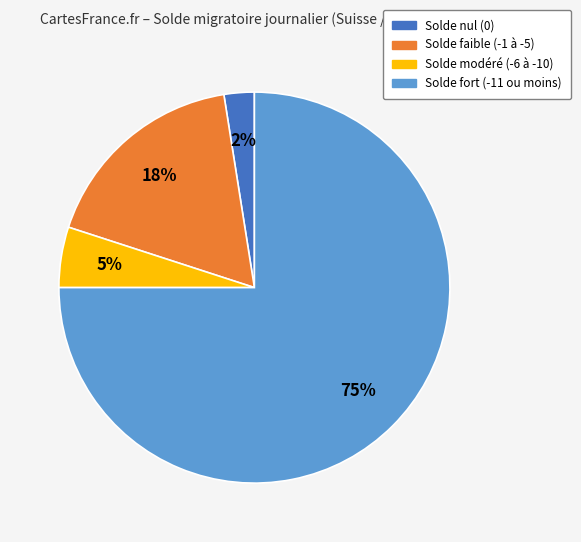

Does any single category account for the majority?

Yes